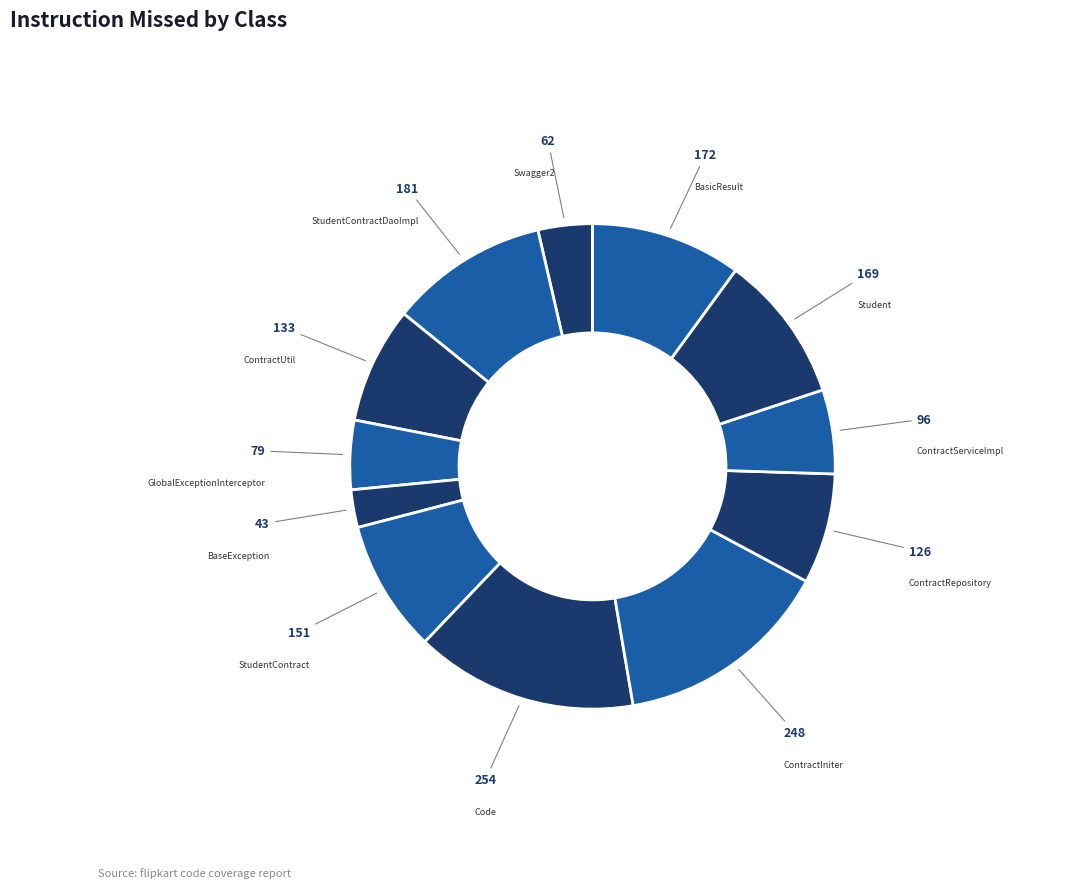

Is it true that BasicResult is 10% of the pie?

True